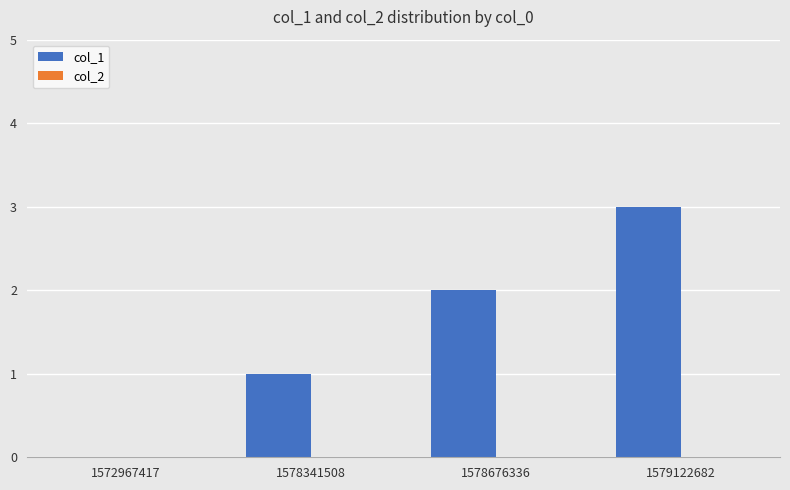

At which category does the chart reach its peak across all series?

1579122682